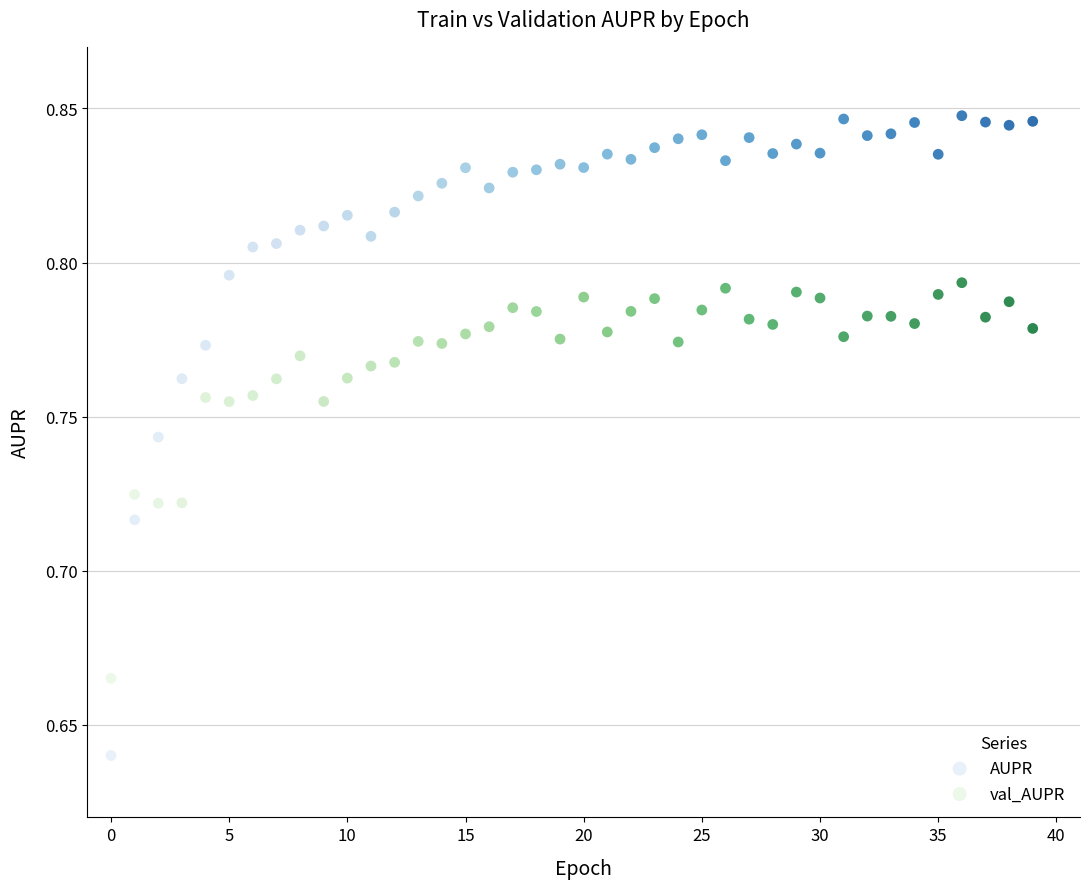

What are all the series names shown in the legend?

AUPR, val_AUPR